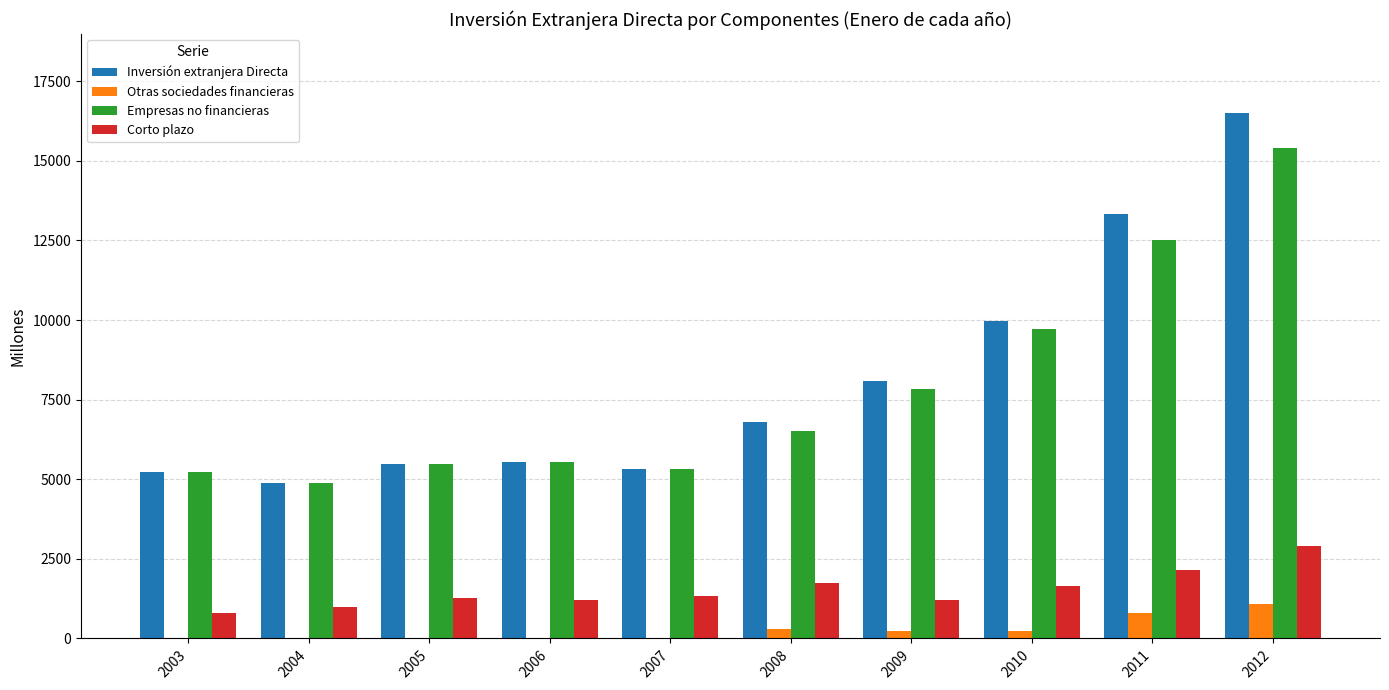

Which series changed the most between 2005 and 2010?

Inversión extranjera Directa